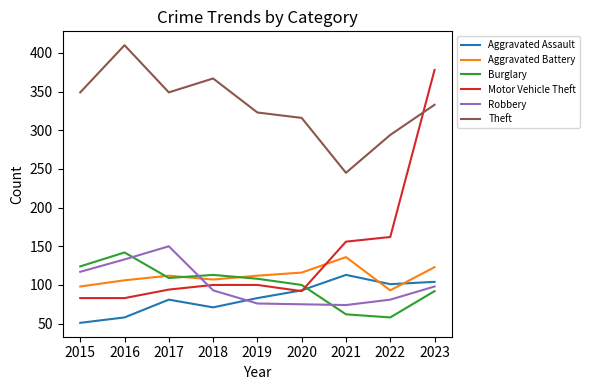

At which label does Burglary first exceed 108?

2015